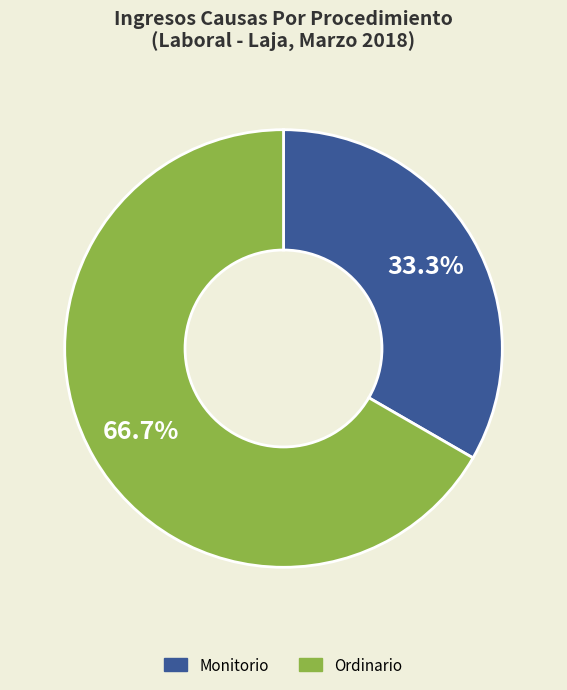

Approximately how many times larger is the value at Ordinario compared to Monitorio?

2.0